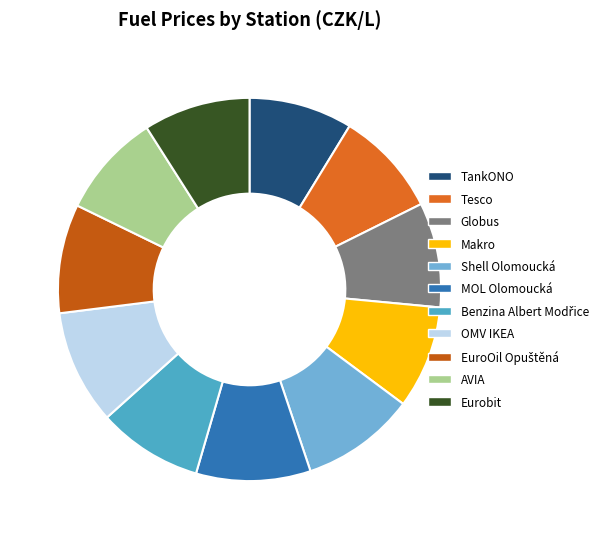

Count the number of slices in the pie.

11